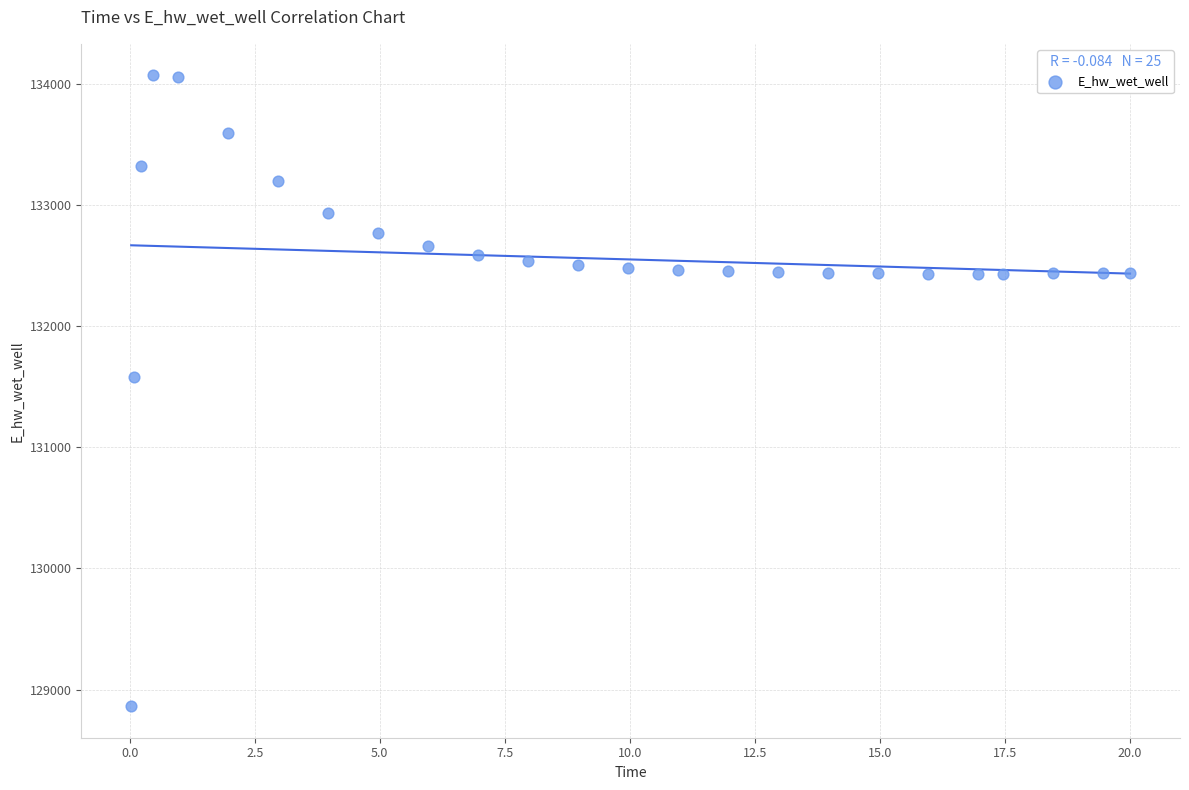

What is the range of X values (max minus min)?

20.0